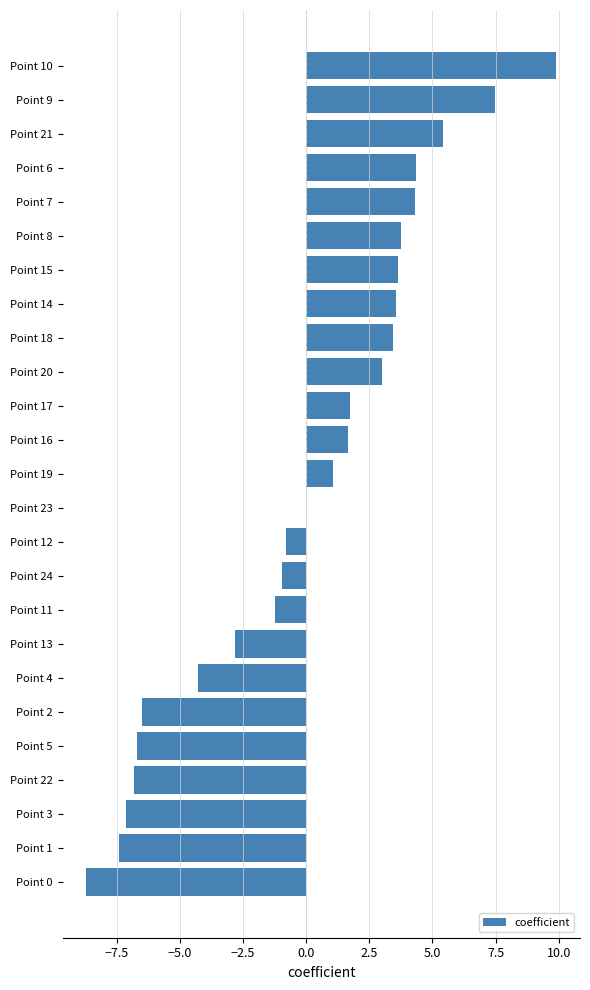

The value at Point 16 is 2.5. True or false?

False